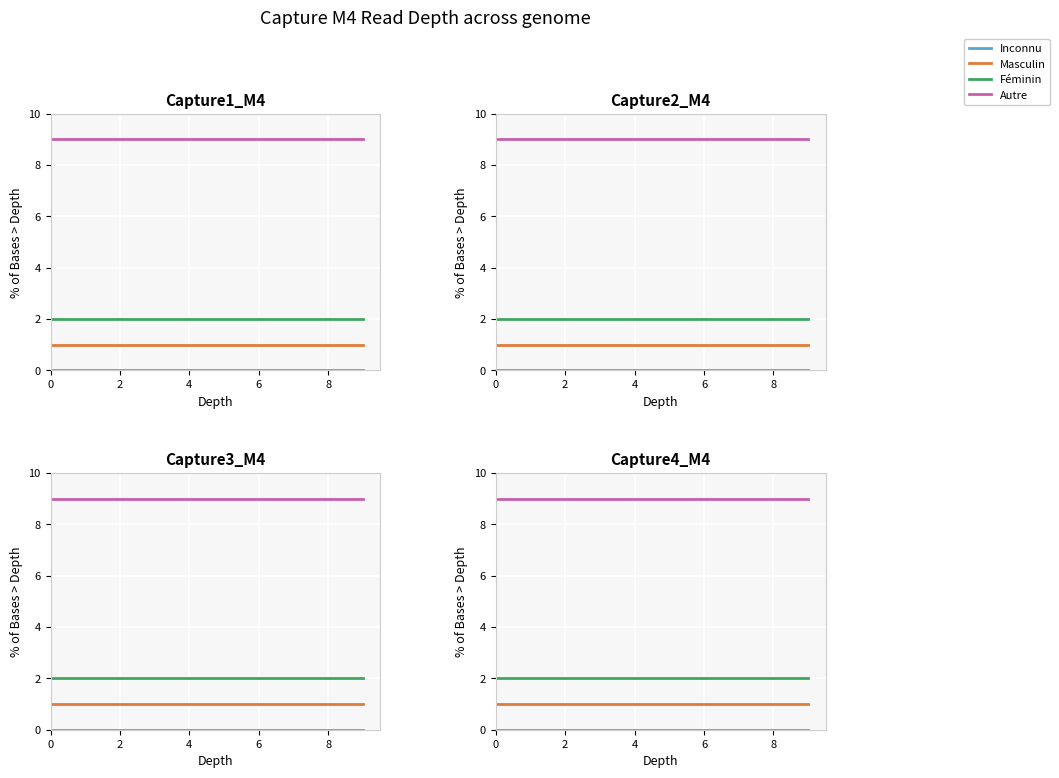

True or false: Autre and Masculin intersect in this chart.

False